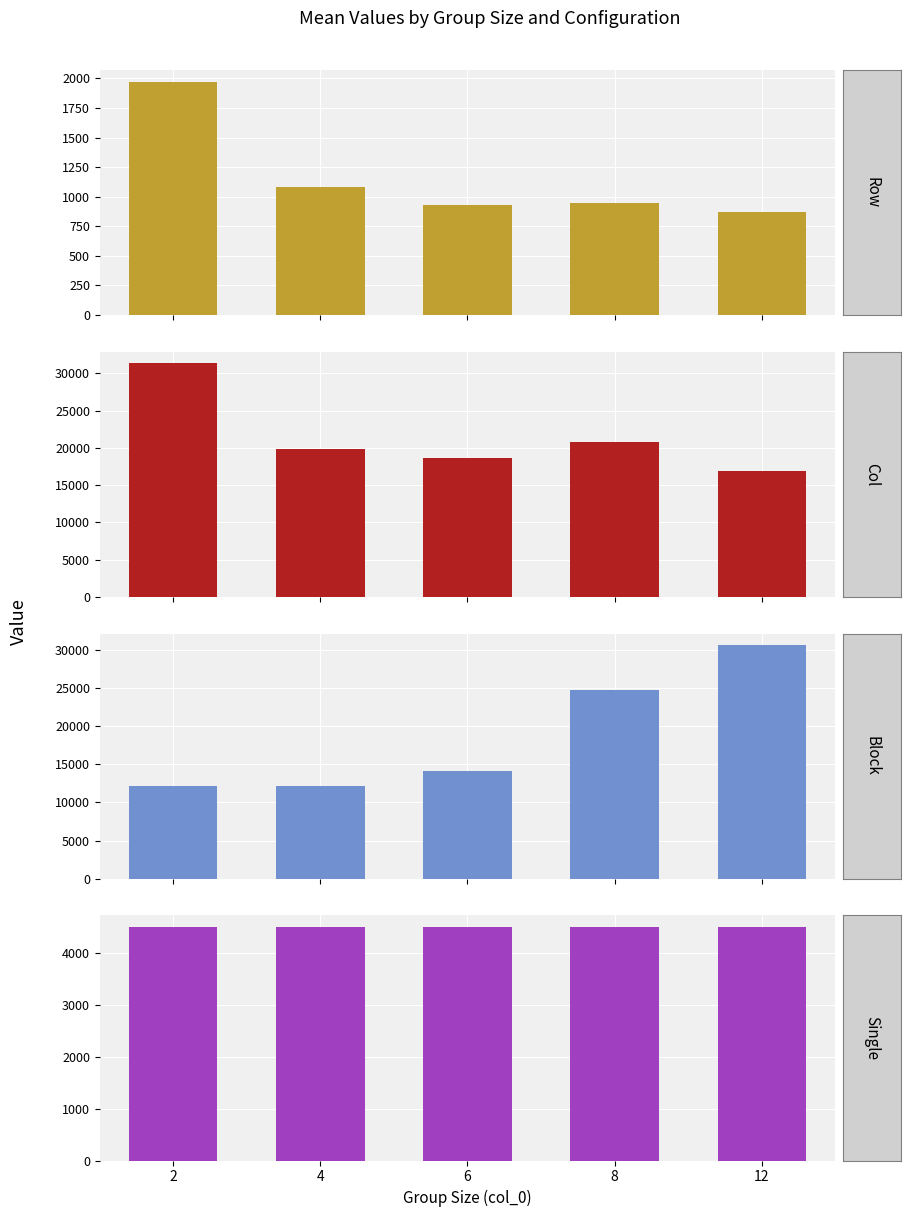

What are all the series names shown in the legend?

Row, Col, Block, Single